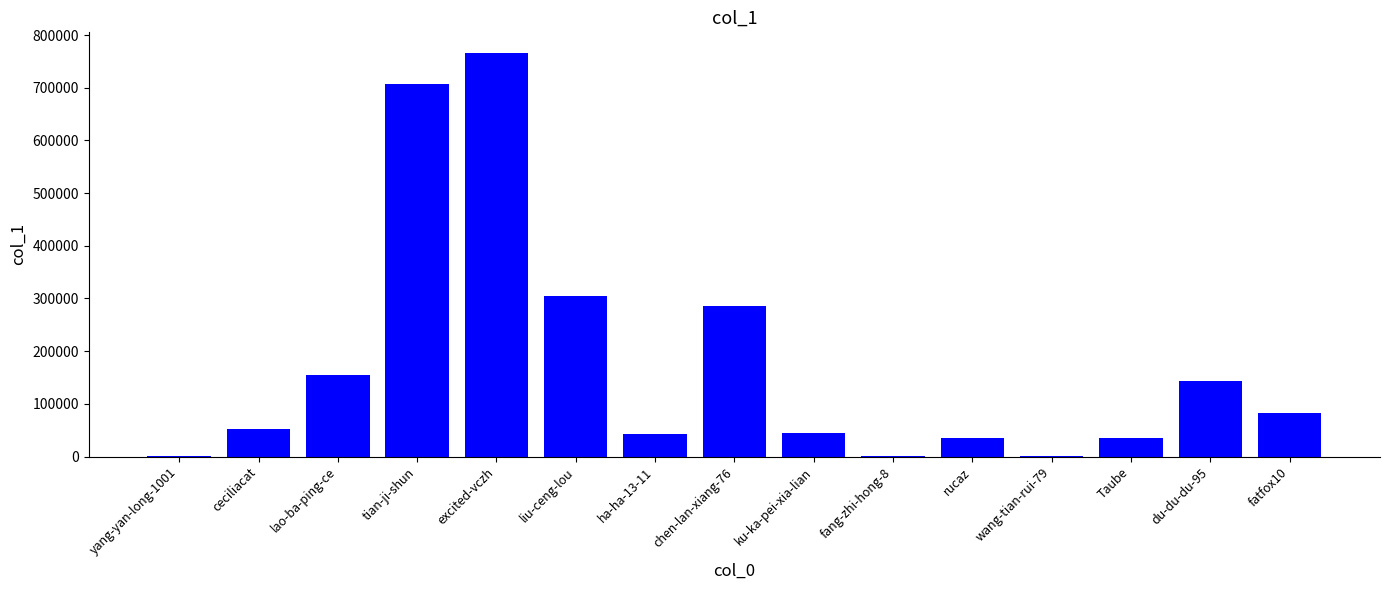

What is the approximate value at ha-ha-13-11, to the nearest 10?

41950